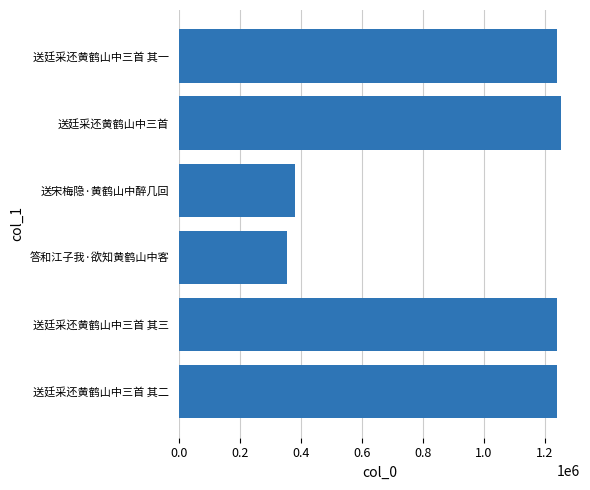

How many bars are there in total?

6